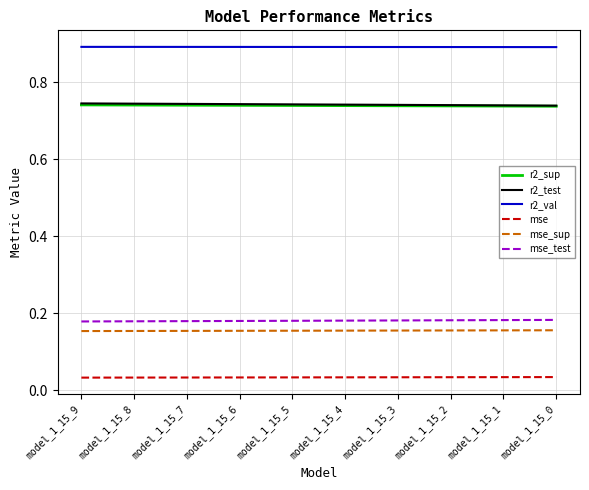

Is it true that r2_sup equals 0.5 at model_1_15_5?

False